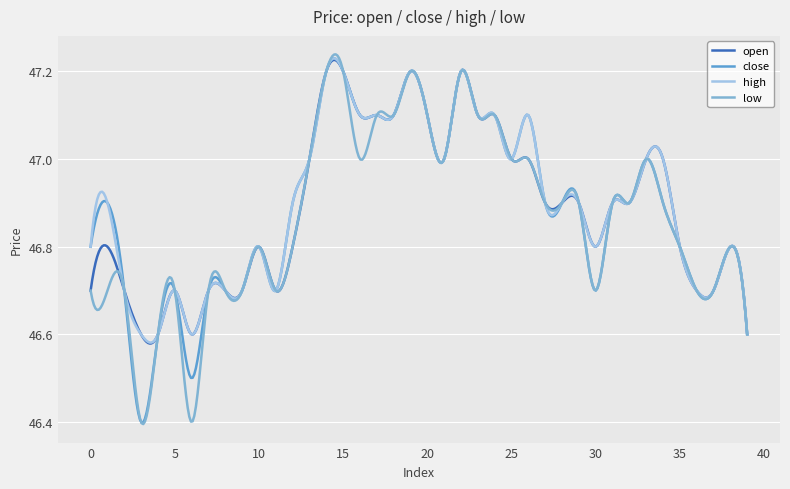

True or false: open has more than 1 interior local peaks.

True